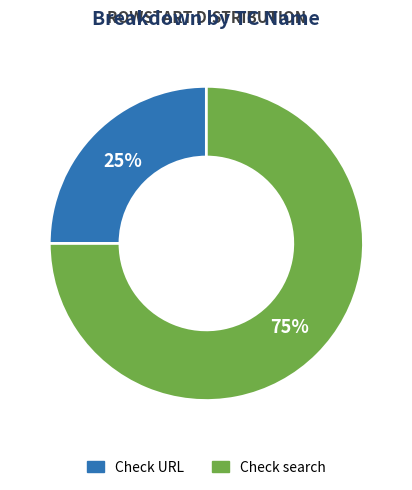

True or false: Check URL accounts for 25% of the total.

True